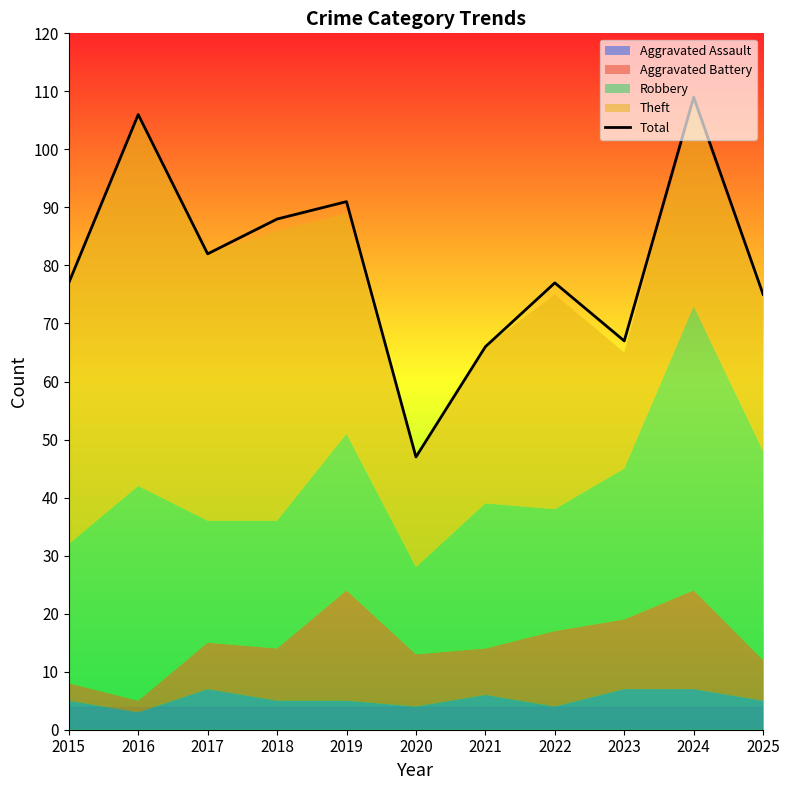

What is the difference between the values at 2017 and 2020?

35